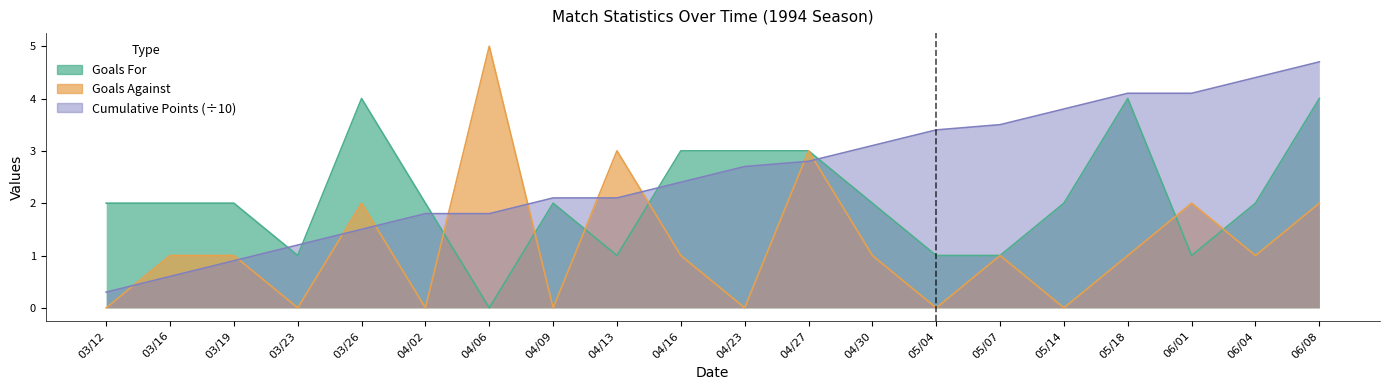

What is the difference between the maximum and minimum values in the Goals Against series?

5.0